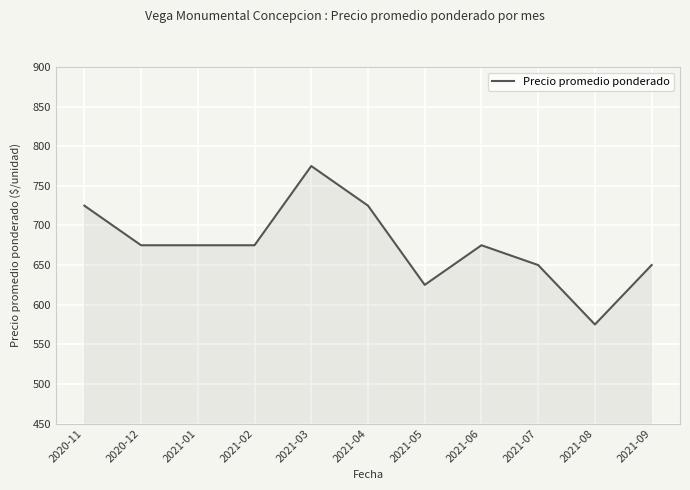

What is the difference between the maximum and minimum values?

200